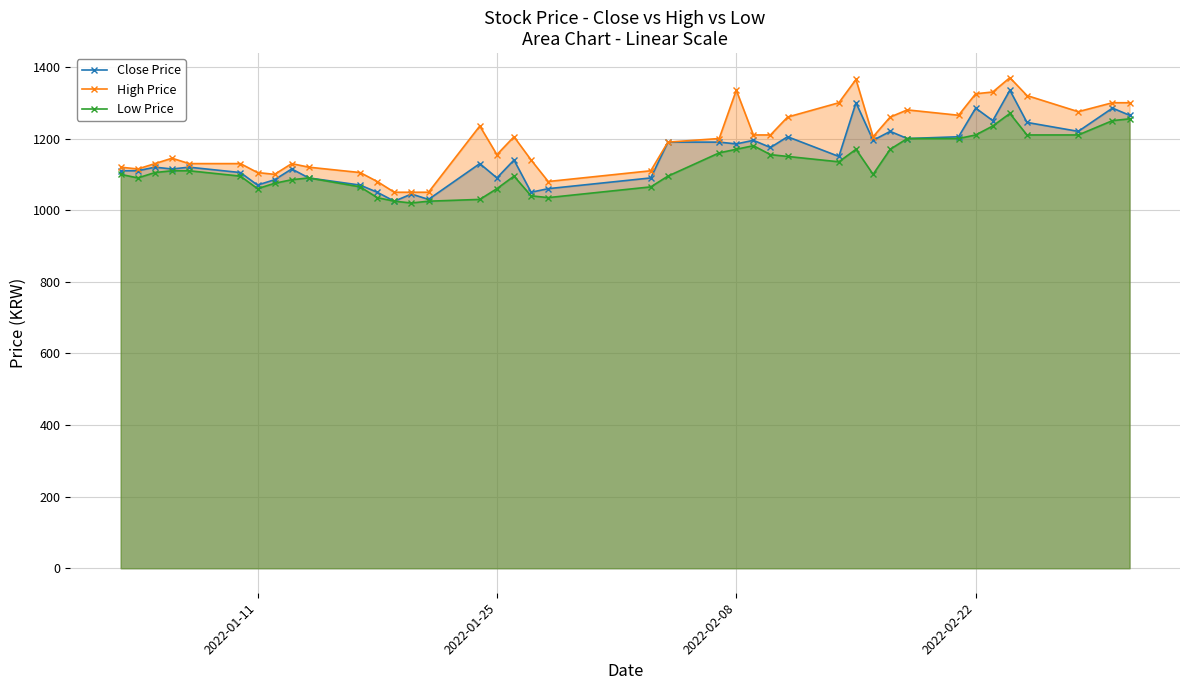

What are all the series names shown in the legend?

Close Price, High Price, Low Price